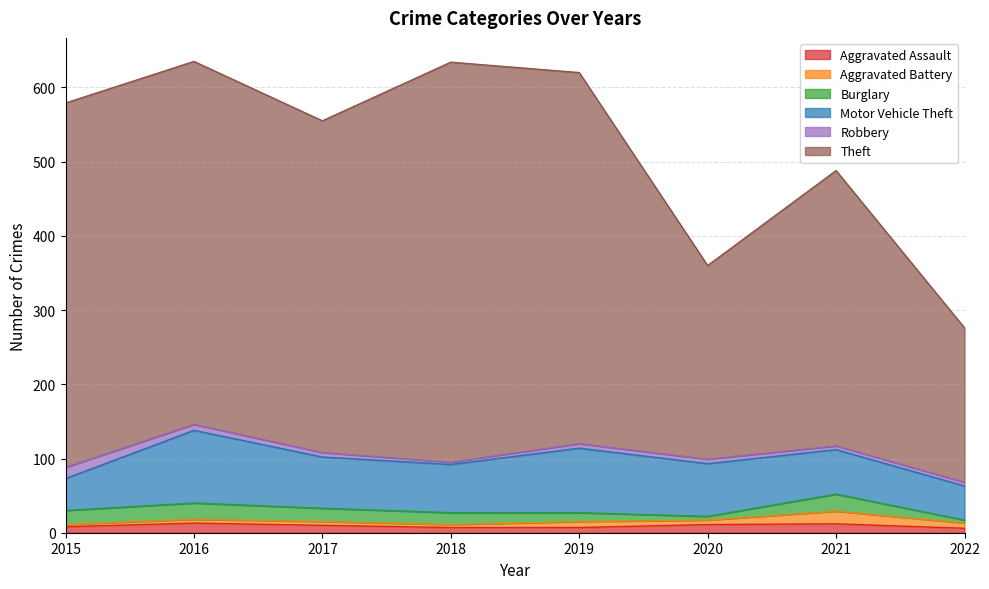

At which category does Motor Vehicle Theft reach its first local peak?

2016